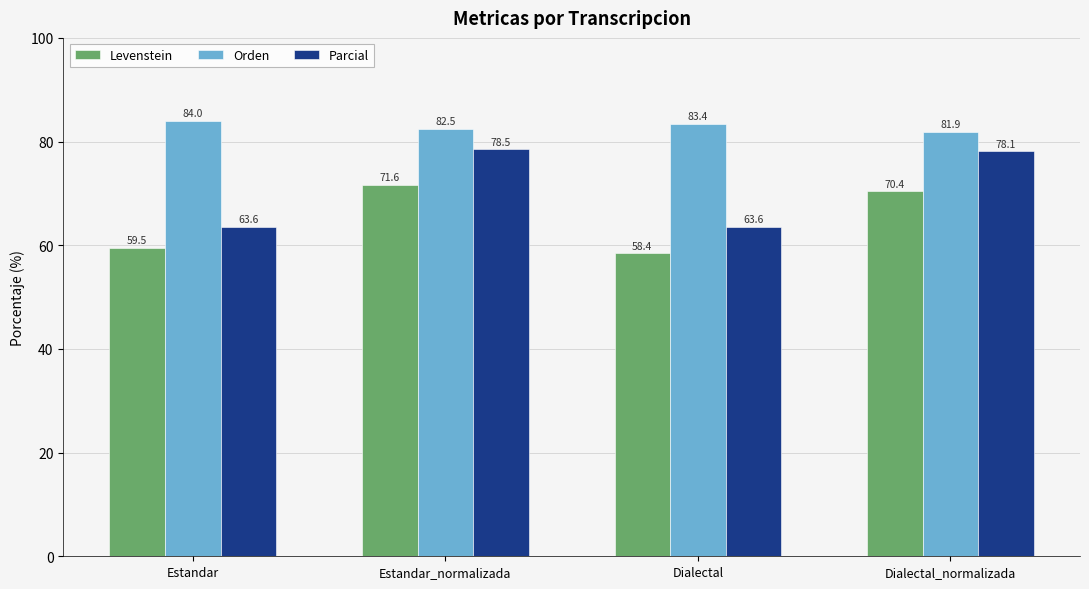

What is the total value across all series at Estandar?

207.1